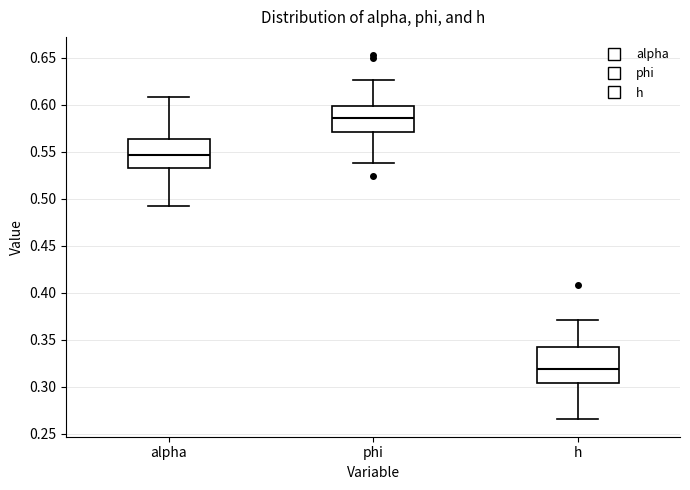

Comparing the boxes themselves (not the whiskers), which one is the tallest?

h